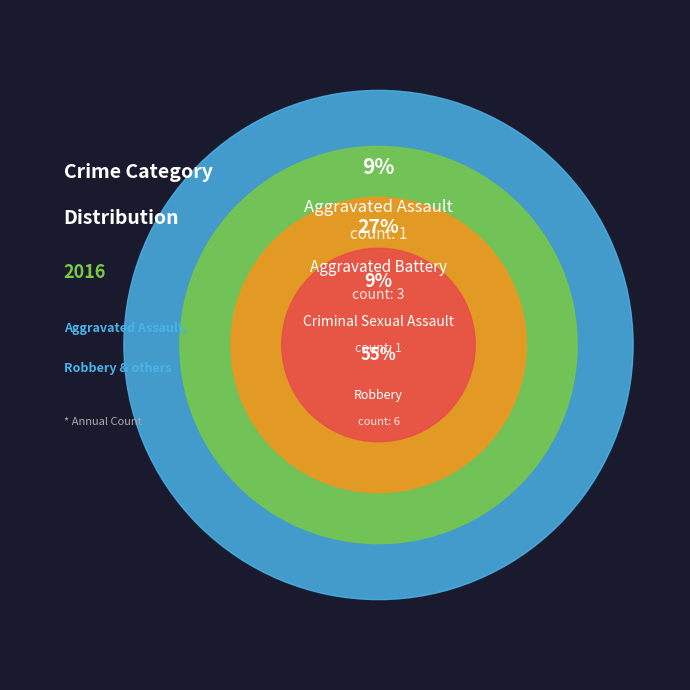

Between Aggravated Assault and Criminal Sexual Assault, which is larger?

Aggravated Assault